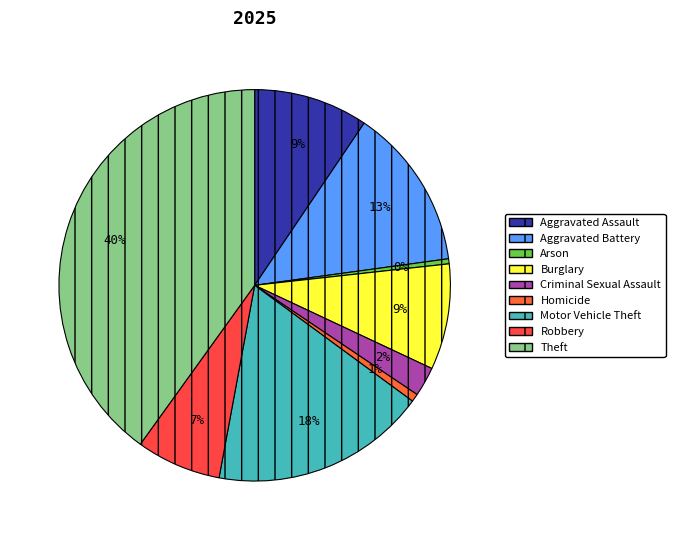

To the nearest percent, what portion does Criminal Sexual Assault represent?

2%